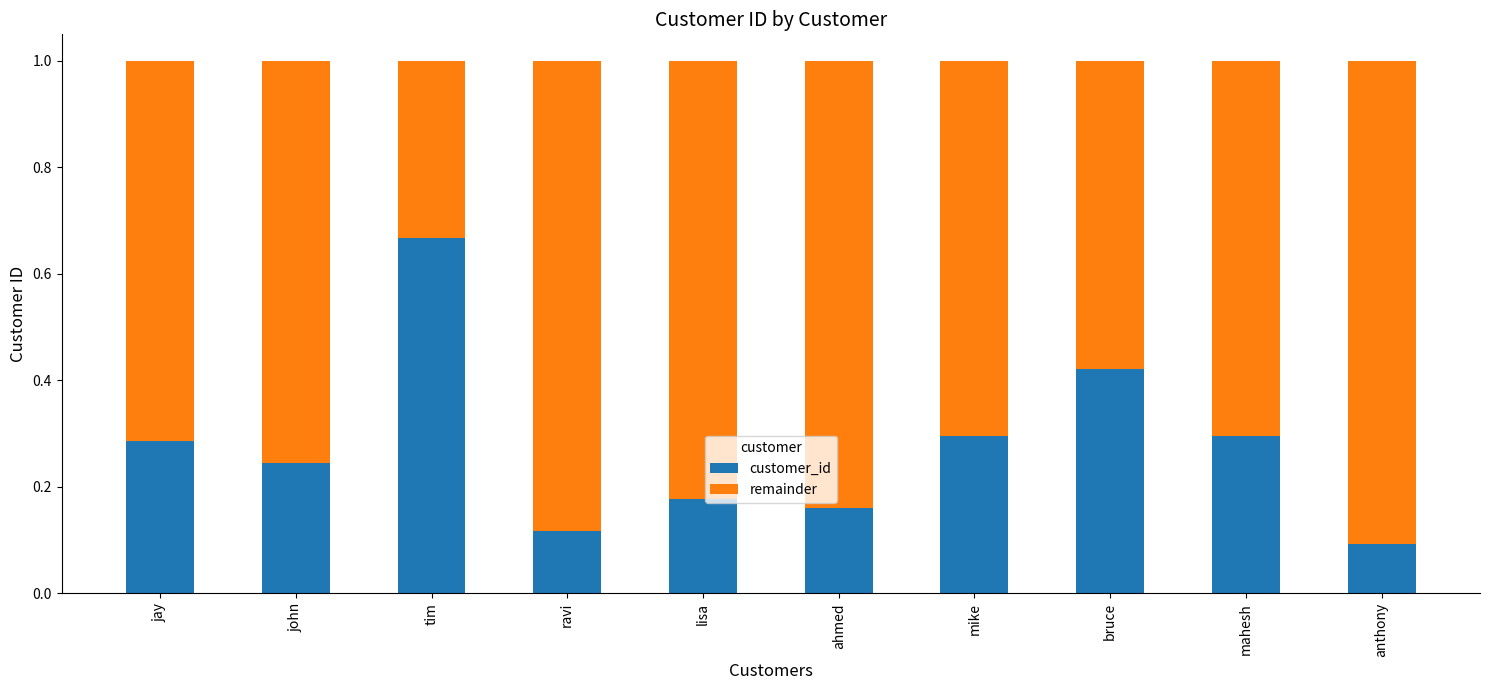

Is it true that customer_id equals 0.1 at mike?

False